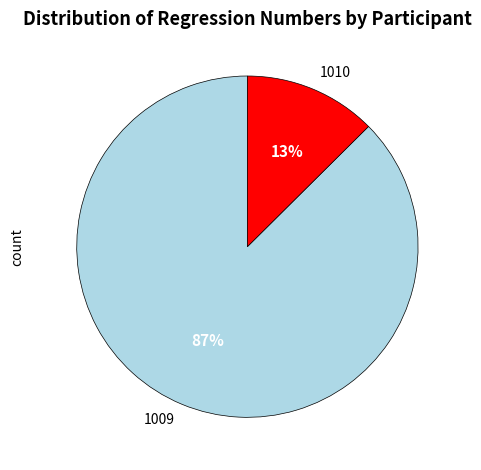

How many slices are in this pie chart?

2